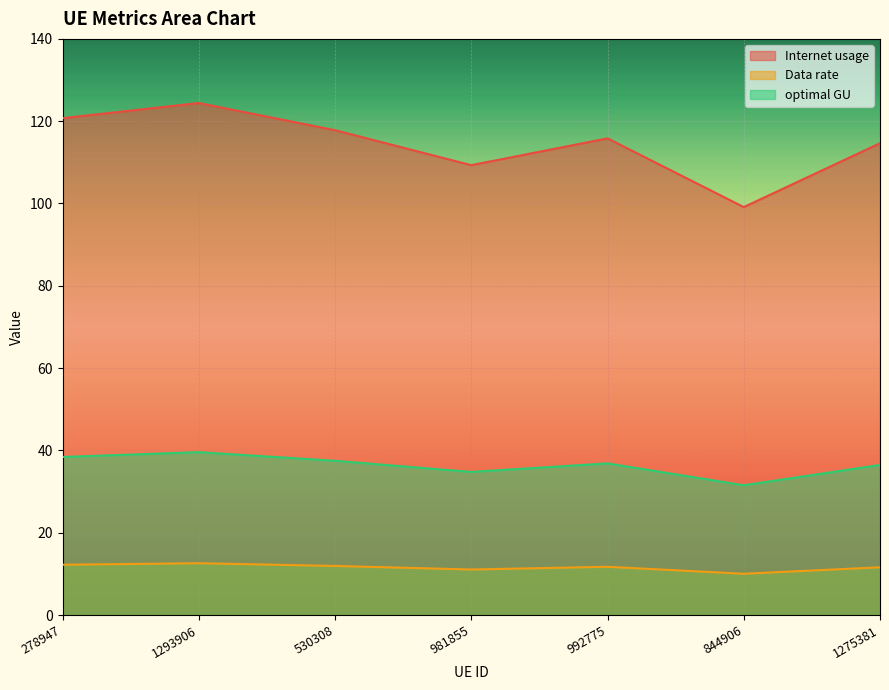

What is the sum of all optimal GU values?

255.1